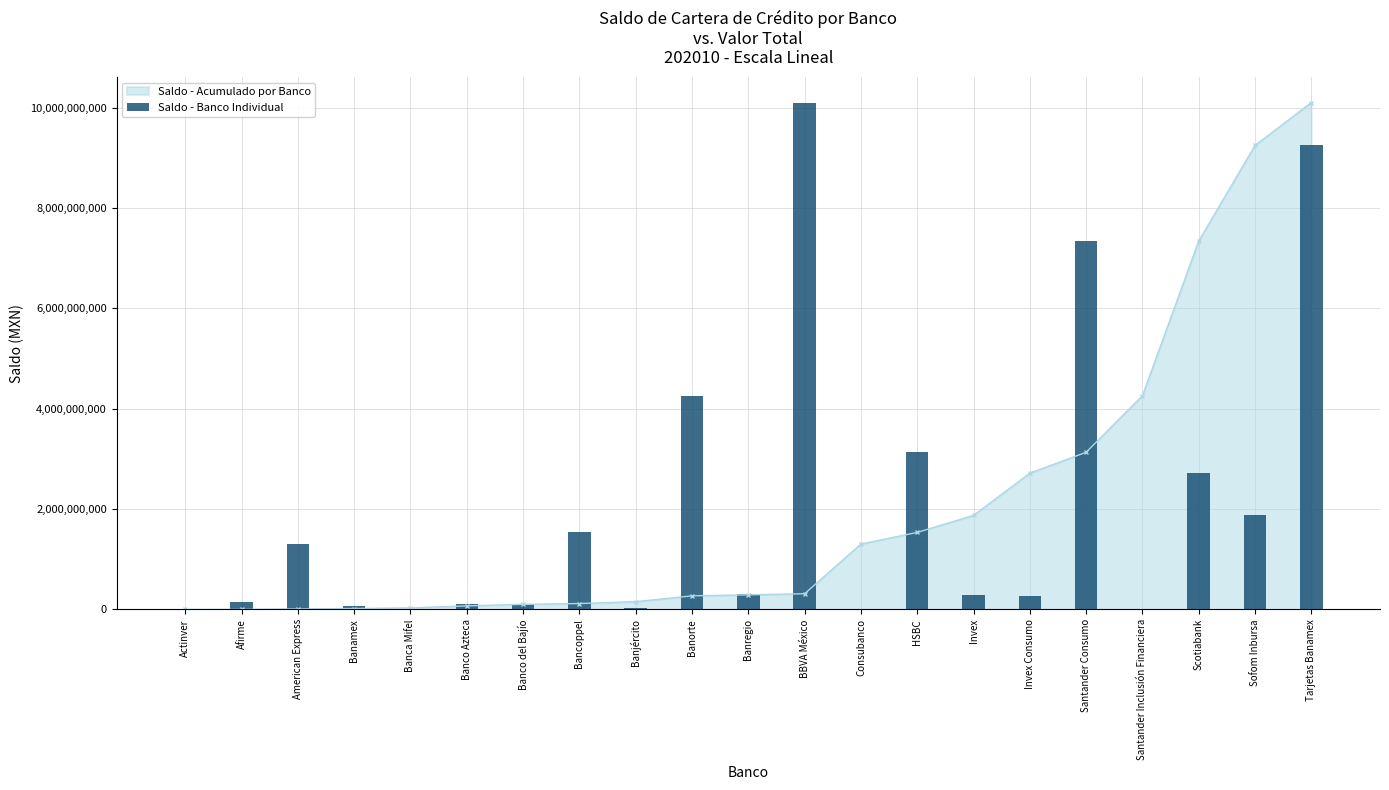

How many categories are shown in the chart?

21